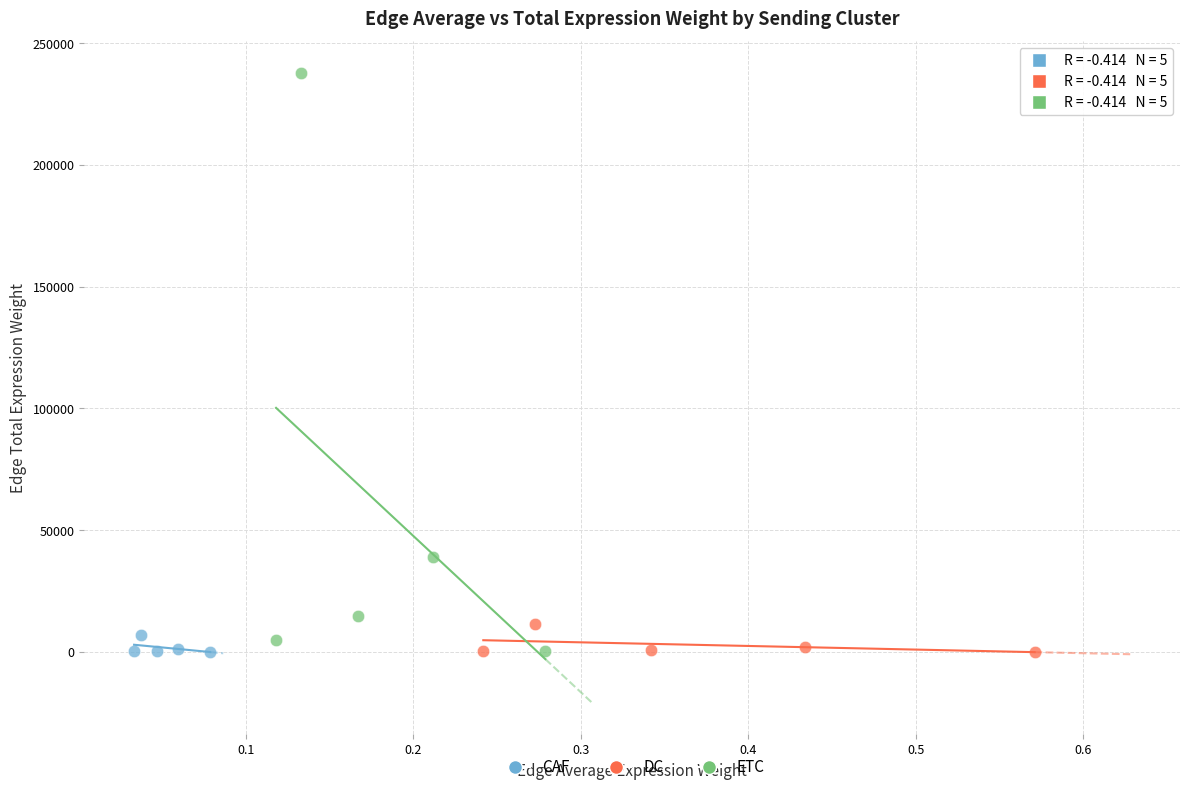

Which series has the widest spread of Y values?

ETC